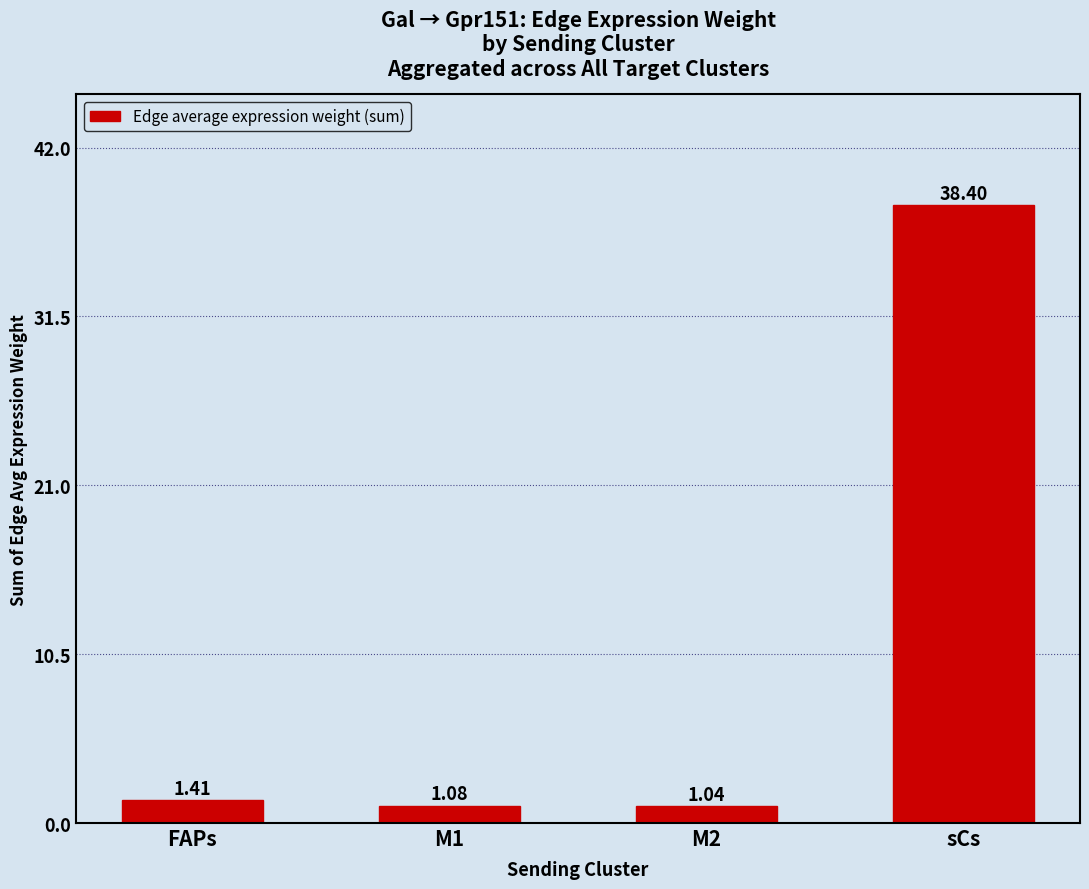

How many categories are shown in the chart?

4